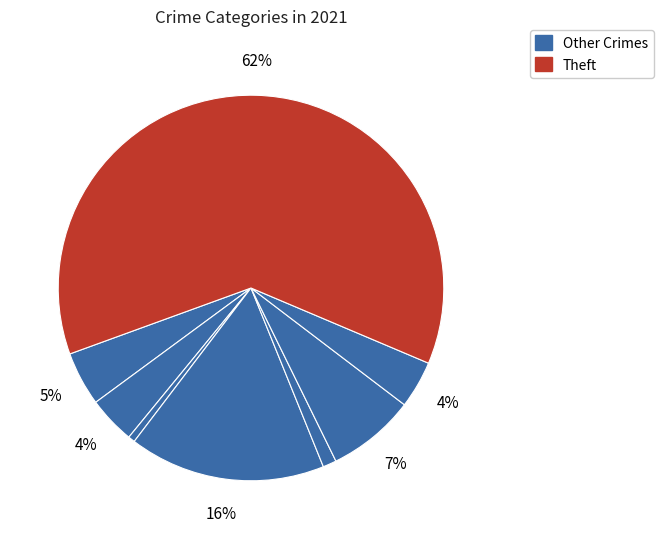

Which slice is the largest?

Theft